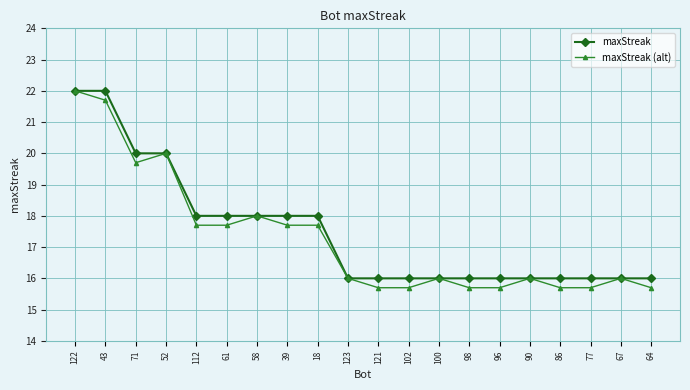

Is the value of maxStreak (alt) at 64 greater than the value of maxStreak at 43?

No